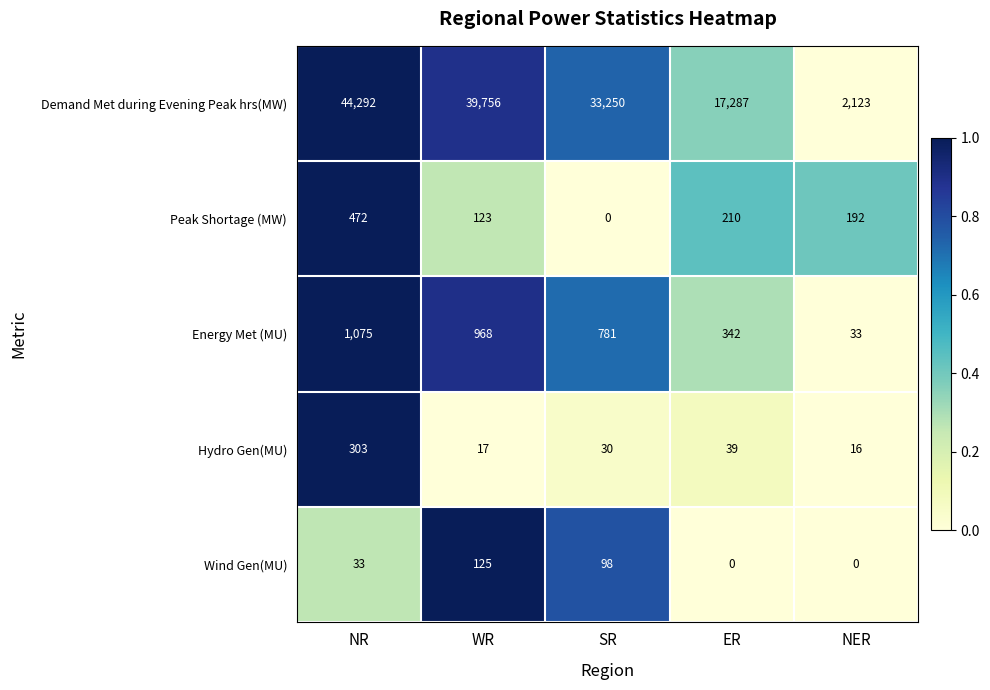

Reading left to right, list all the values displayed in this chart.

Demand Met during Evening Peak hrs(MW): 44292	39756	33250	17287	2123
Peak Shortage (MW): 472	123	0	210	192
Energy Met (MU): 1075	968	781	342	33
Hydro Gen(MU): 303	17	30	39	16
Wind Gen(MU): 33	125	98	0	0